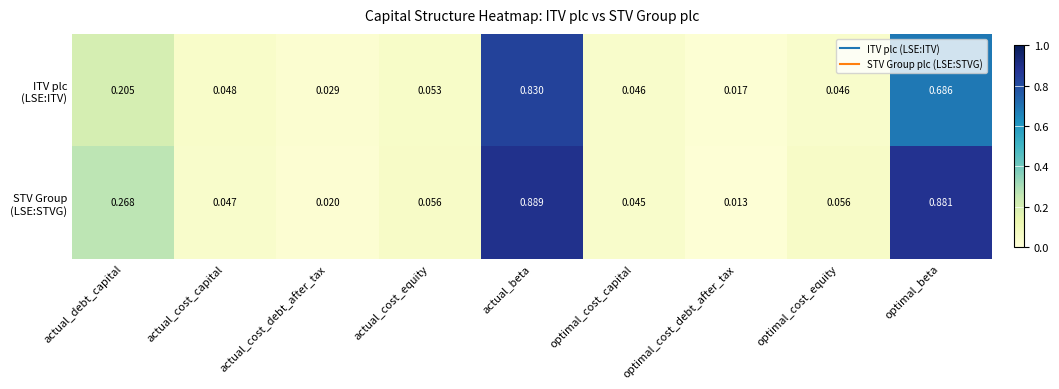

At which category does the chart reach its minimum across all series?

optimal_cost_debt_after_tax